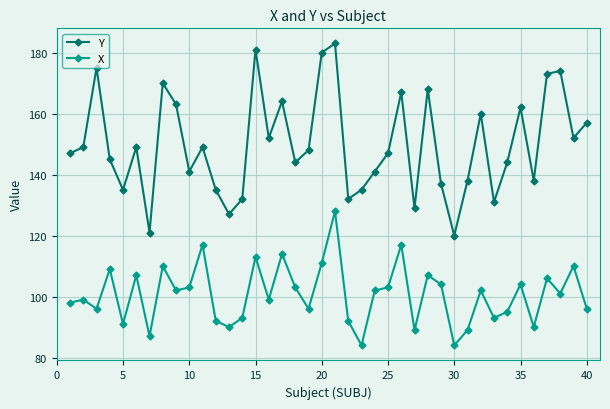

What is the value of the X point at the 6th from the left?

107